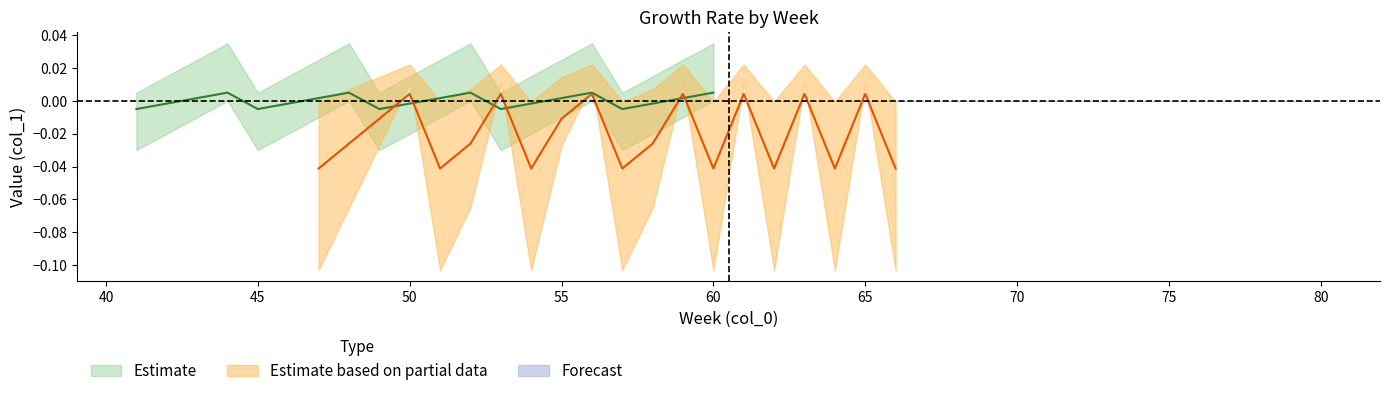

At which label is Estimate based on partial data closest to 0?

50